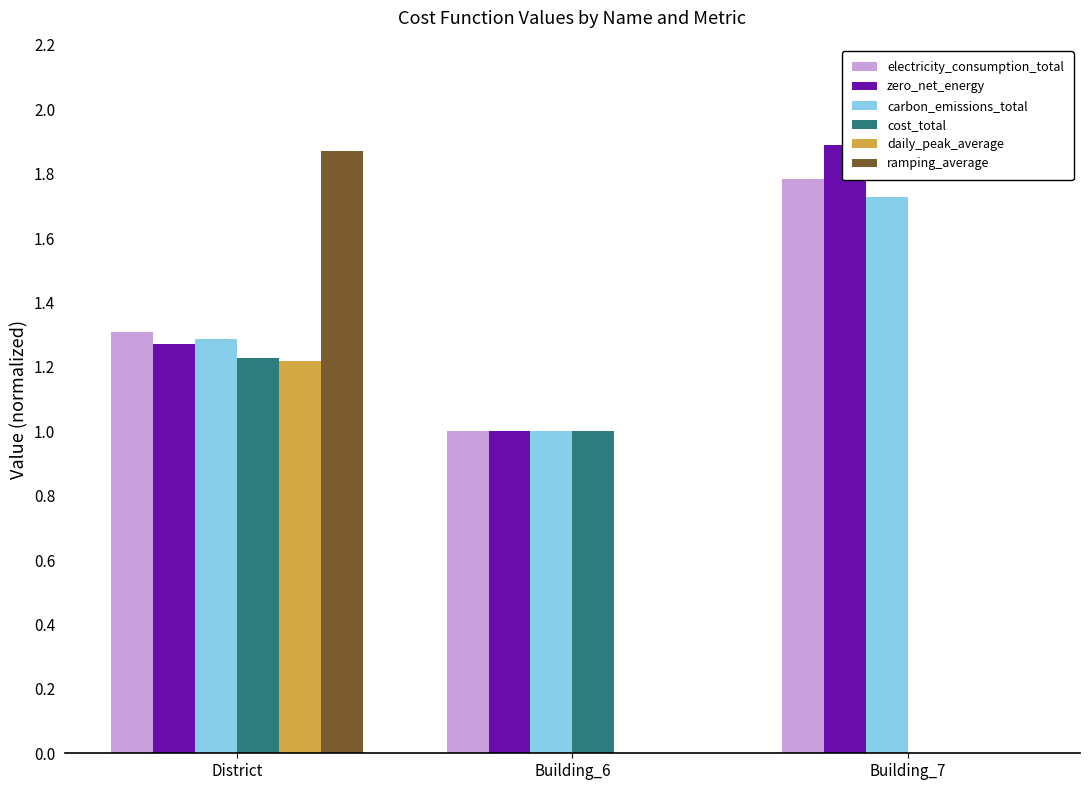

What is the difference between the highest and lowest values at District?

0.7